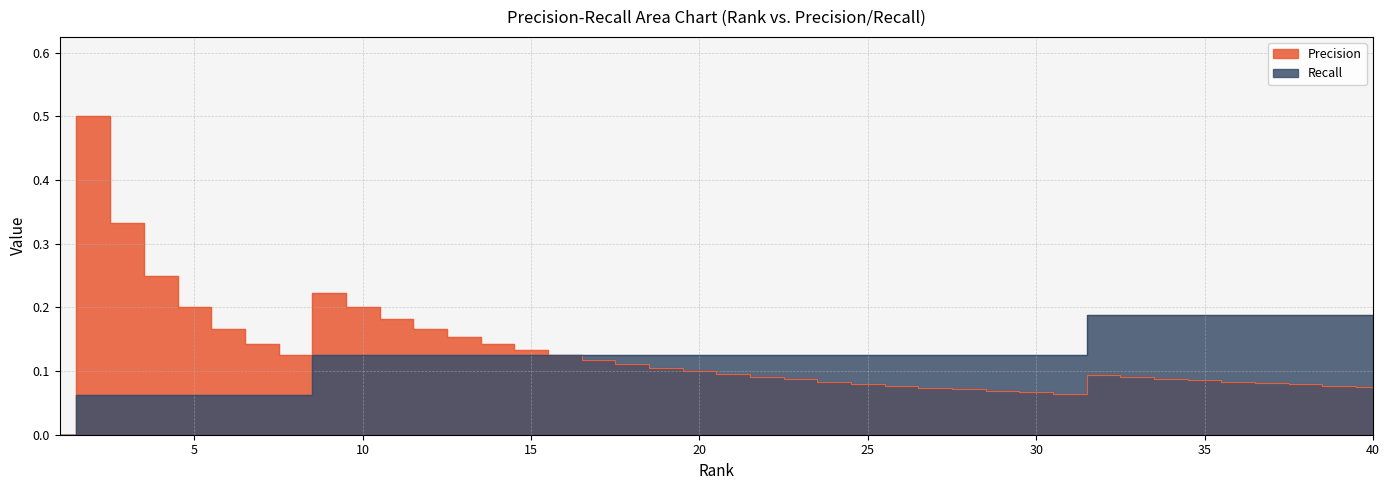

Rank the series by their maximum value, from highest to lowest.

Precision, Recall